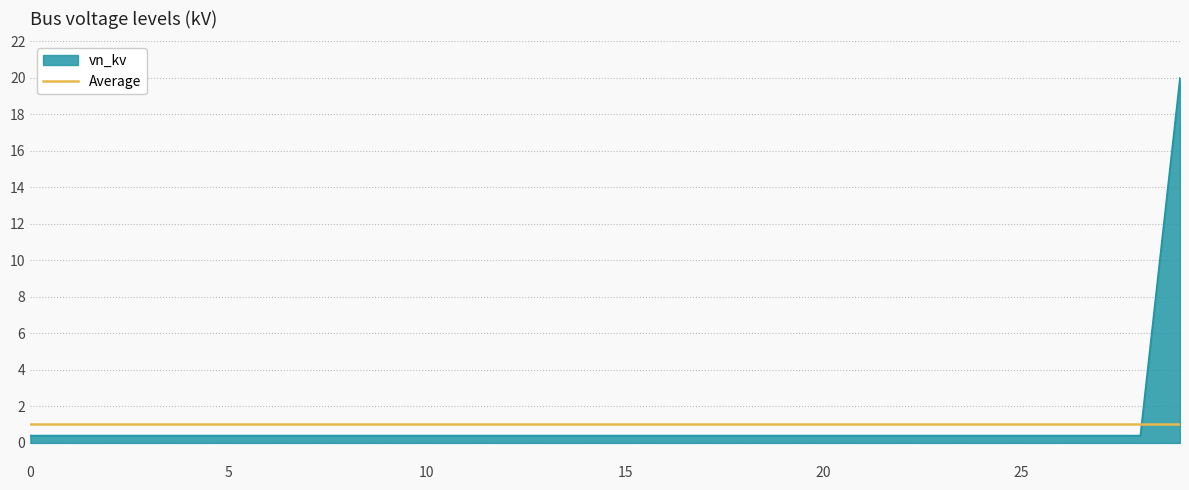

Rank the categories by value from lowest to highest.

0, 1, 2, 3, 4, 5, 6, 7, 8, 9, 10, 11, 12, 13, 14, 15, 16, 17, 18, 19, 20, 21, 22, 23, 24, 25, 26, 27, 28, 29